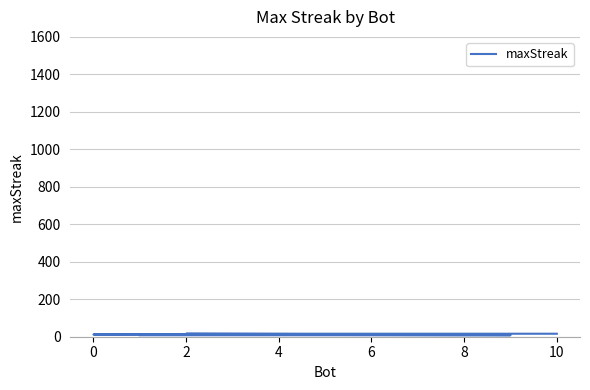

What is the ratio of the value at 4 to the value at 6?

1.2